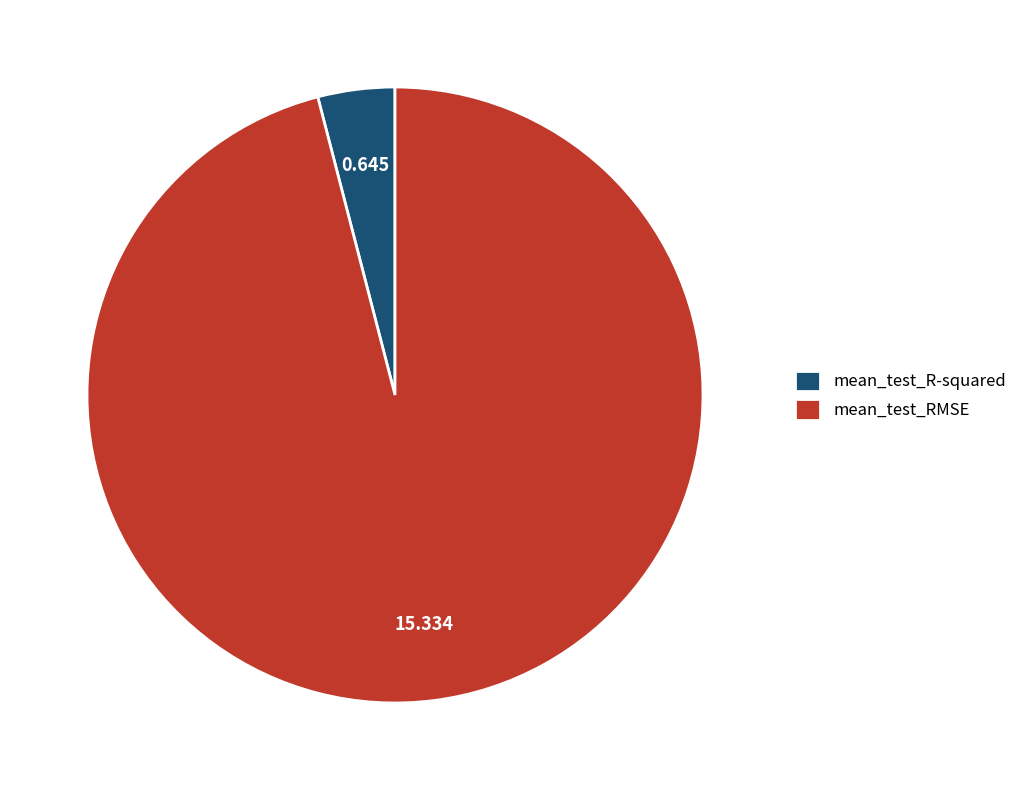

Between mean_test_R-squared and mean_test_RMSE, which is larger?

mean_test_RMSE